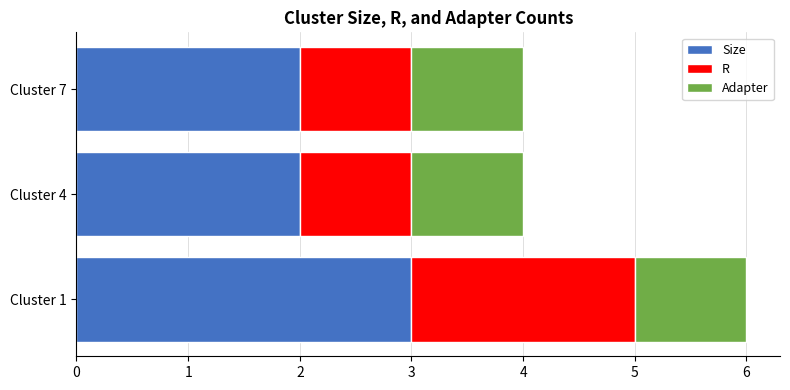

At which category is the sum across all series the highest?

Cluster 1